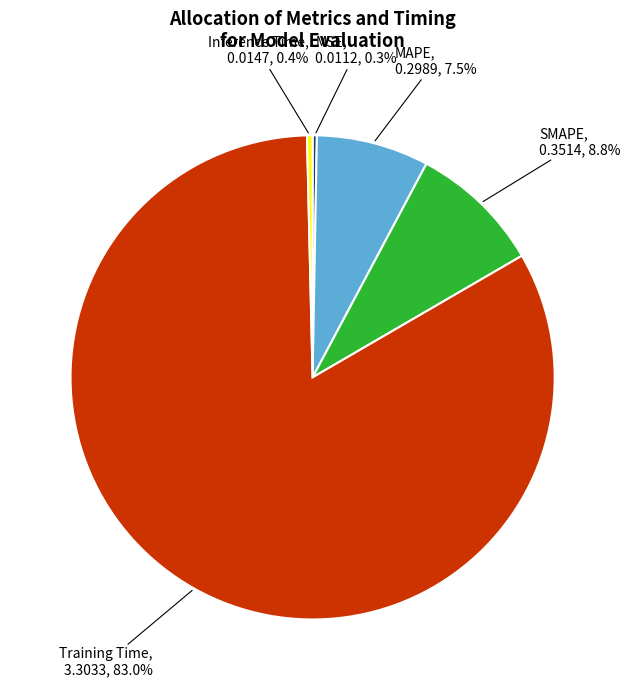

To the nearest percent, what portion does Training Time represent?

83%